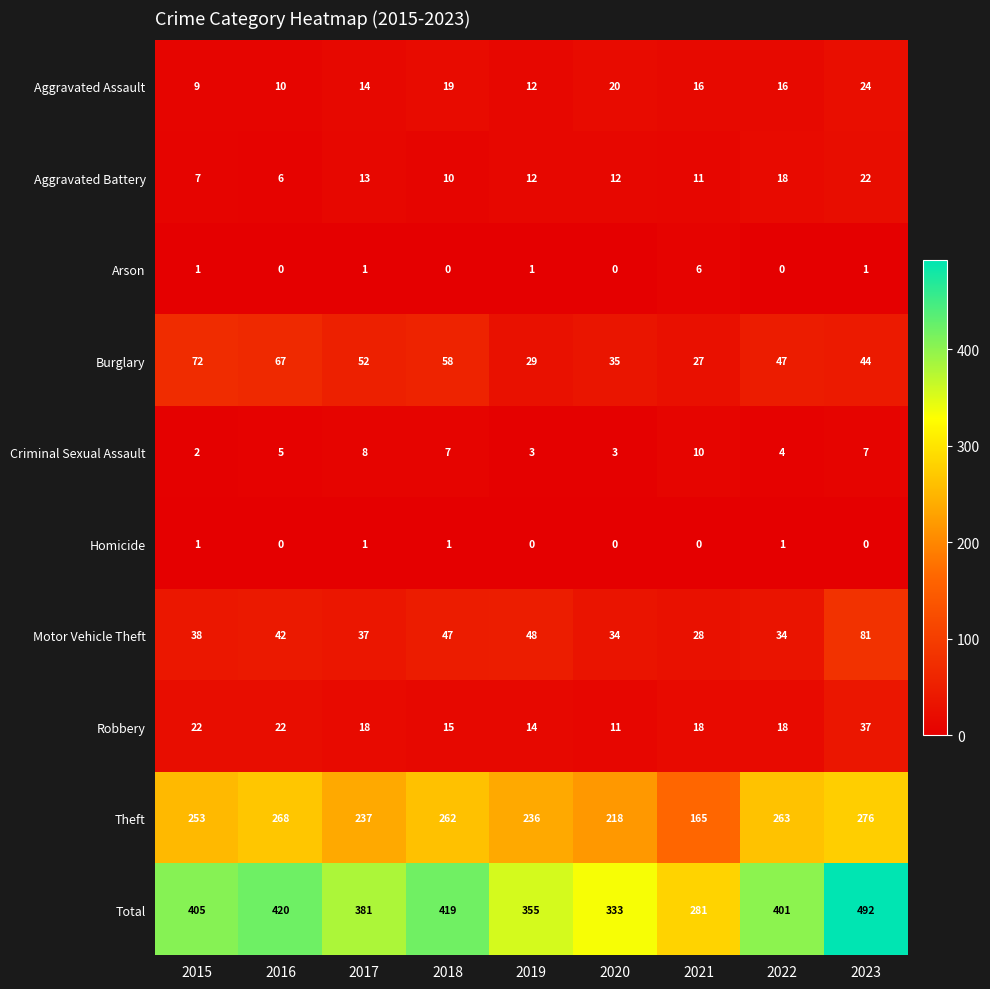

Which category has the highest value across all series?

2023